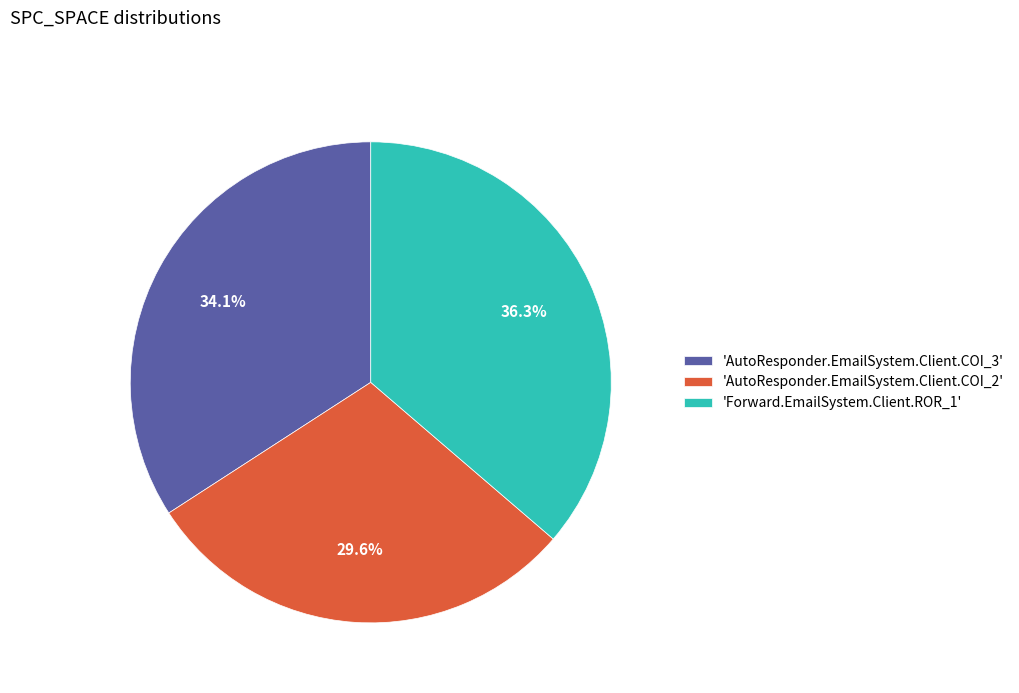

Rank the categories by value from highest to lowest.

'Forward.EmailSystem.Client.ROR_1', 'AutoResponder.EmailSystem.Client.COI_3', 'AutoResponder.EmailSystem.Client.COI_2'